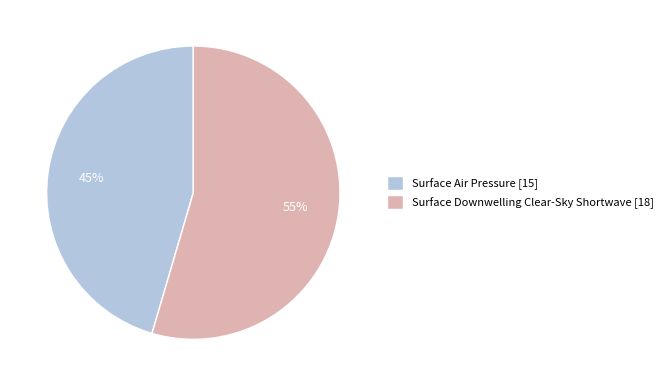

To the nearest percent, what is the average slice percentage?

50%